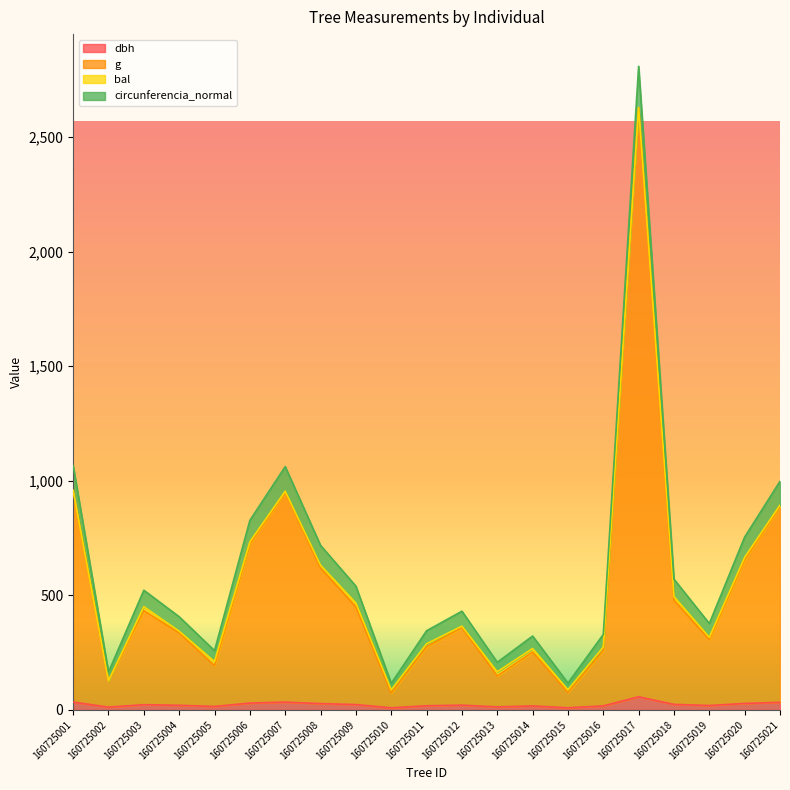

At which category is the sum across all series the highest?

160725017